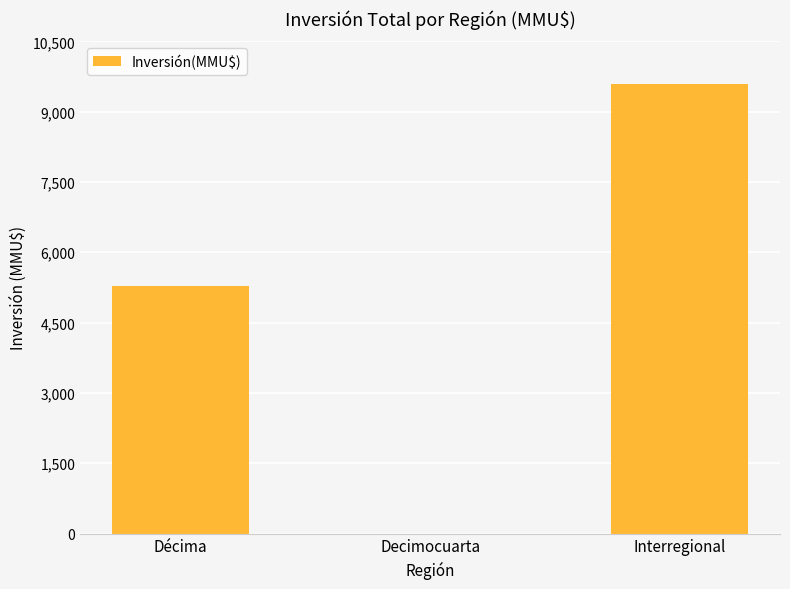

What is the sum of all values?

14873